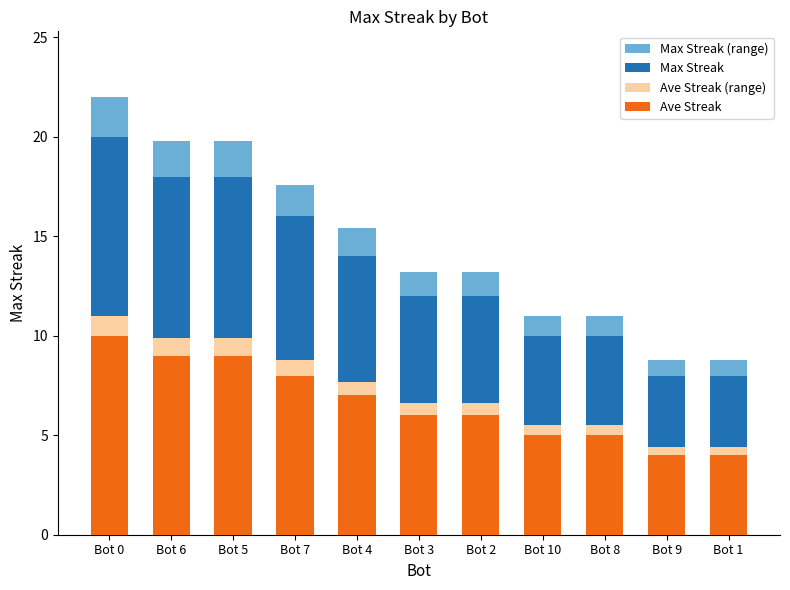

The value of Ave Streak at Bot 7 is 8.0. True or false?

True